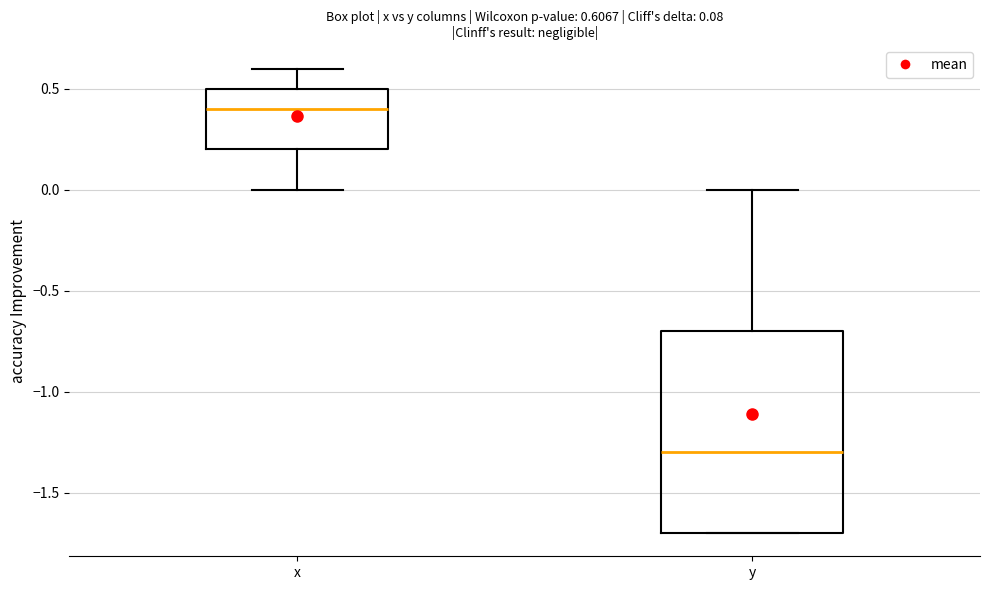

Which box has the lowest median line?

y